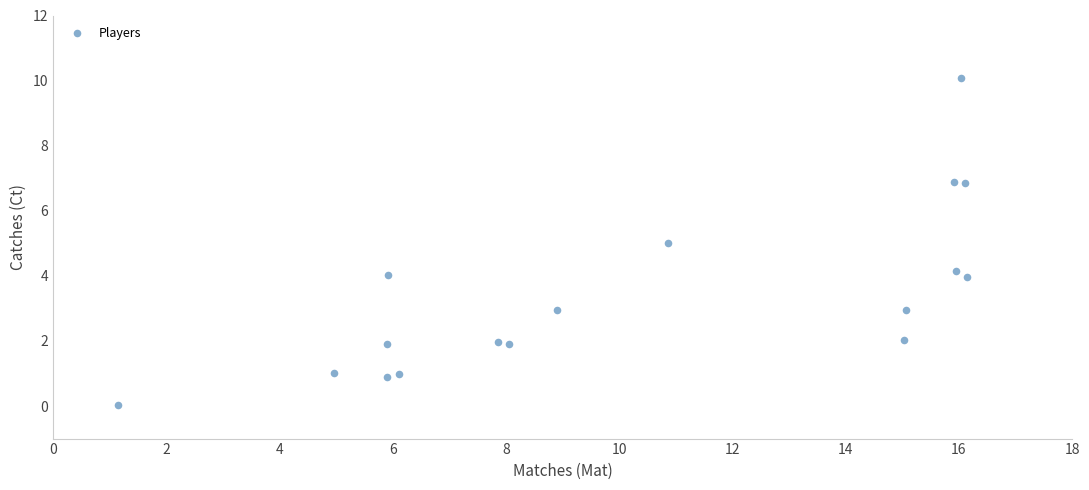

What is the range of X values (max minus min)?

15.0